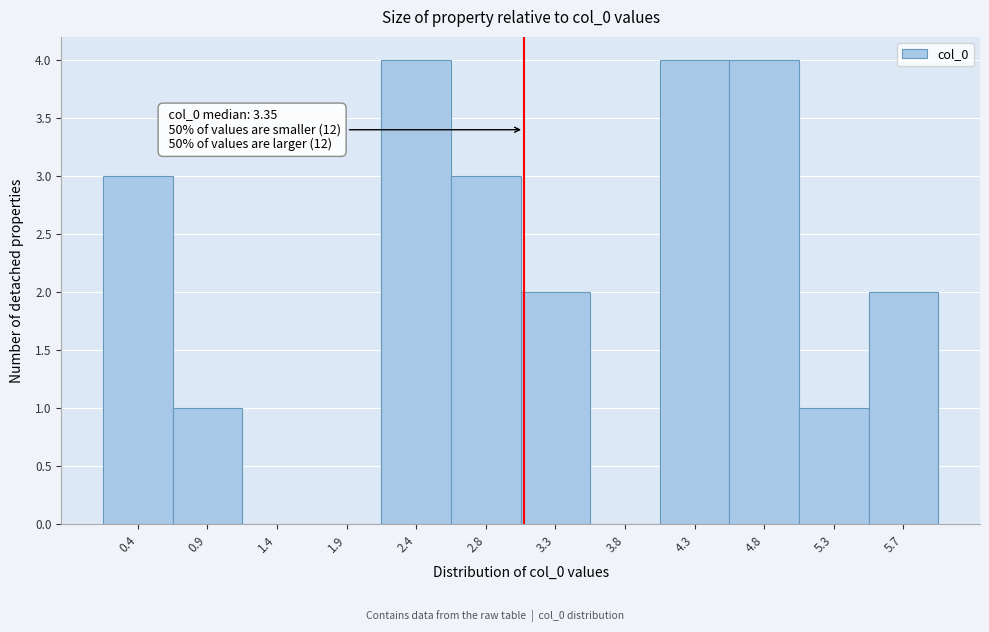

Reading right to left, what are all the values shown in this chart?

5.7=2	5.3=1	4.8=4	4.3=4	3.8=0	3.3=2	2.8=3	2.4=4	1.9=0	1.4=0	0.9=1	0.4=3